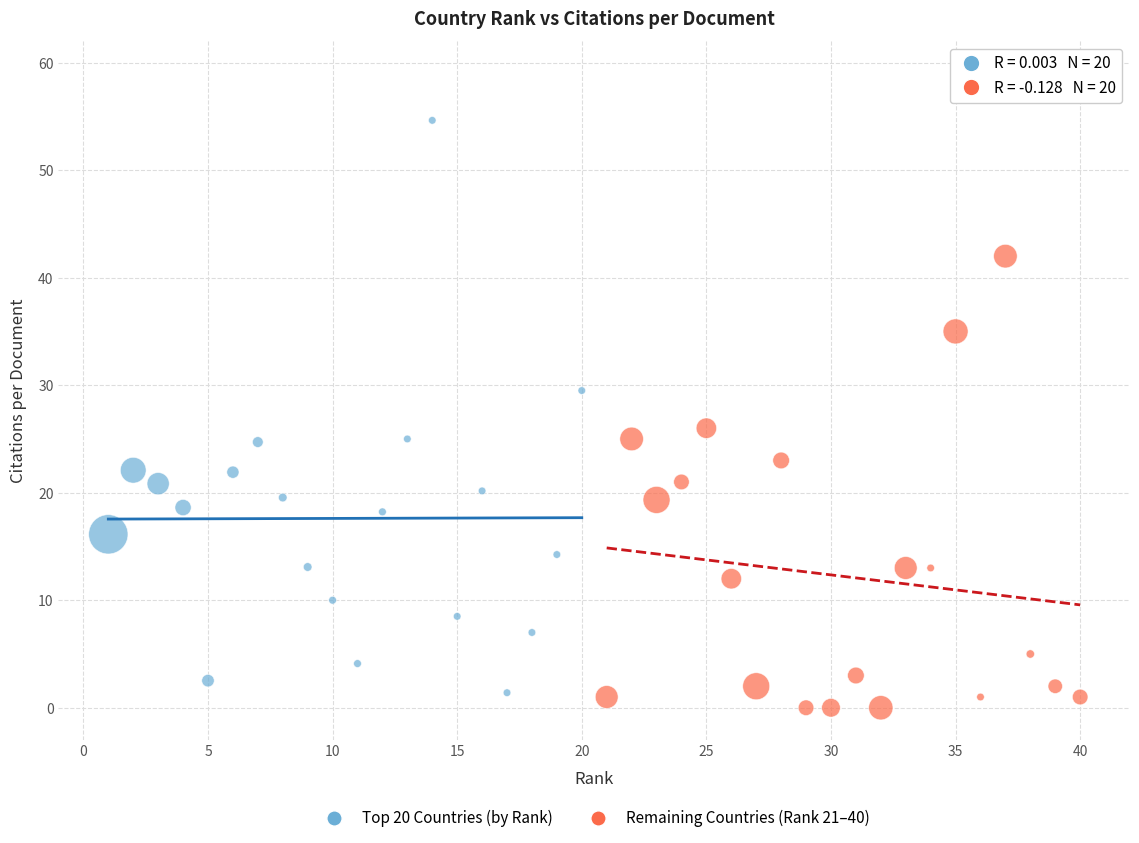

Which series has the widest spread of Y values?

Top 20 Countries (by Rank)